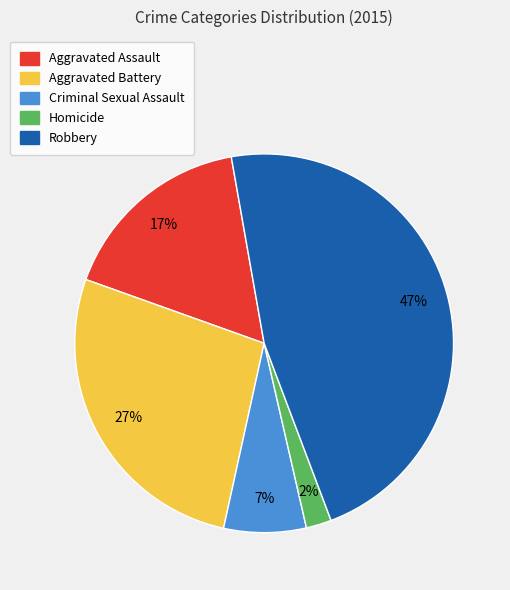

Count the number of slices in the pie.

5